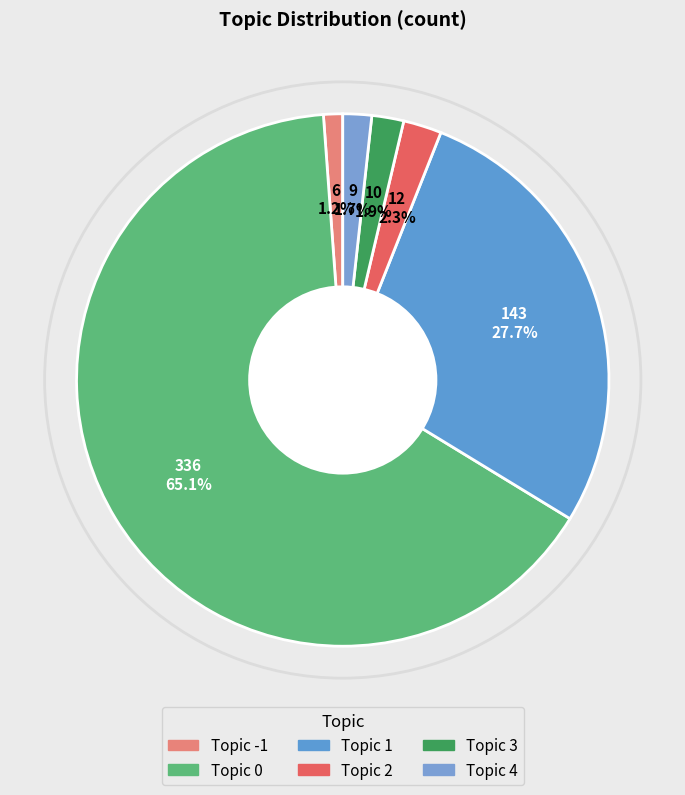

How many segments does this pie chart have?

6